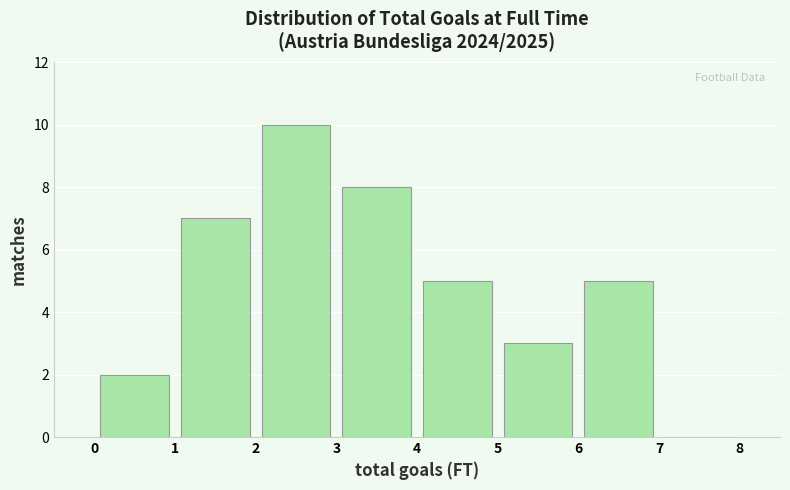

Which range on the x-axis has the tallest bar?

2 to 3